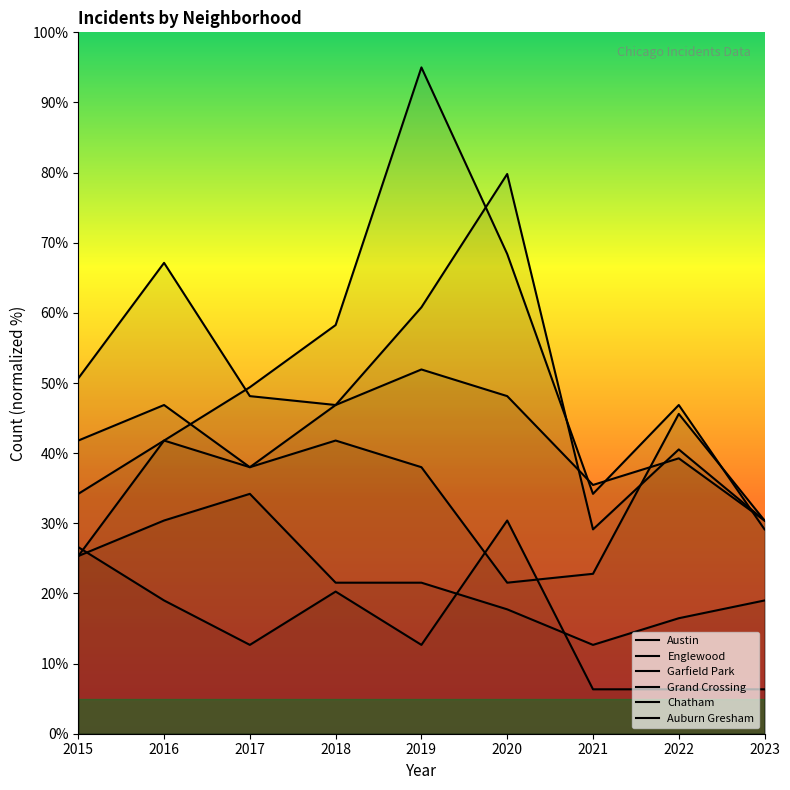

The Austin series shows 46.9 at 2016. True or false?

True